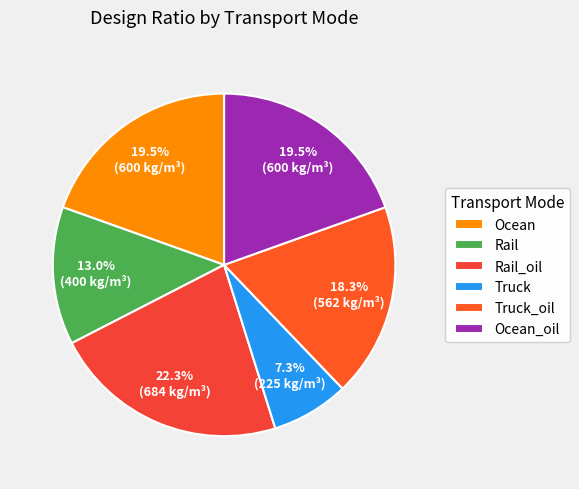

To the nearest percent, what is the combined percentage of Rail and Truck_oil?

31%